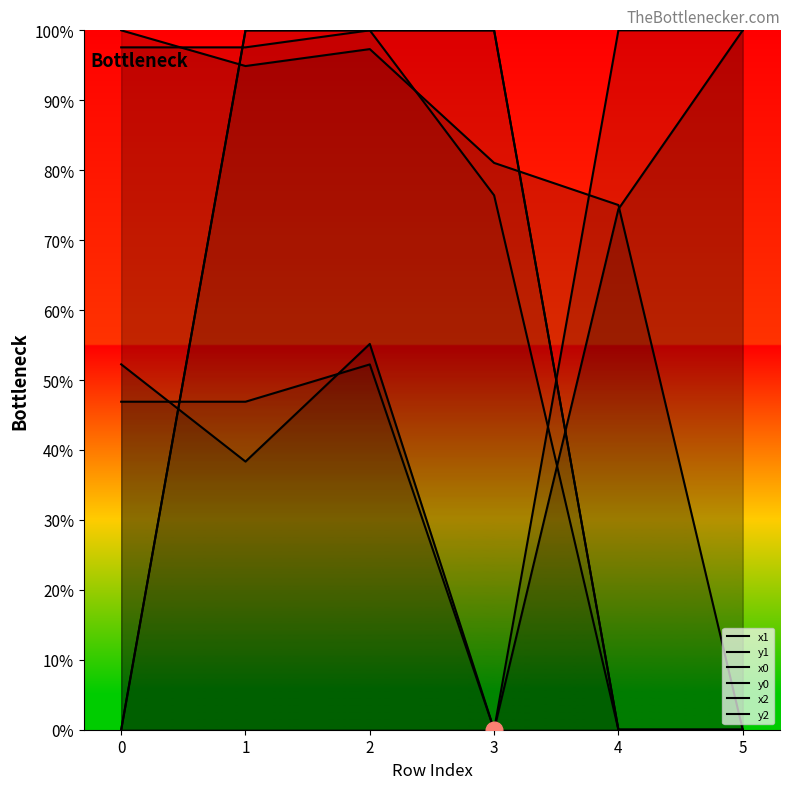

How many values in the y0 series exceed 97?

3